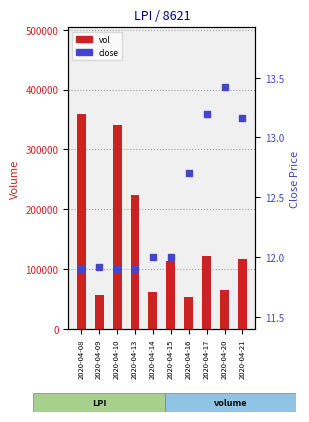

Which series contains the highest Y value?

vol